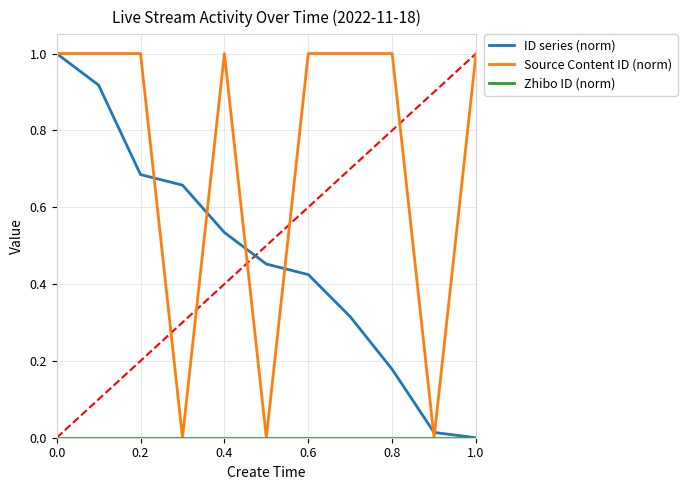

Which series has the largest total across all categories?

Source Content ID (norm)